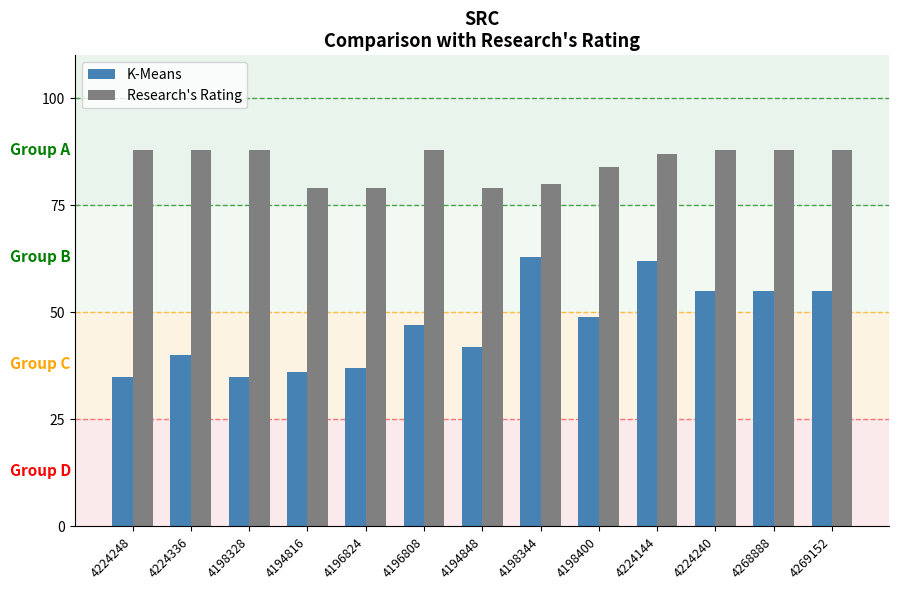

At which label does K-Means reach its peak?

4198344